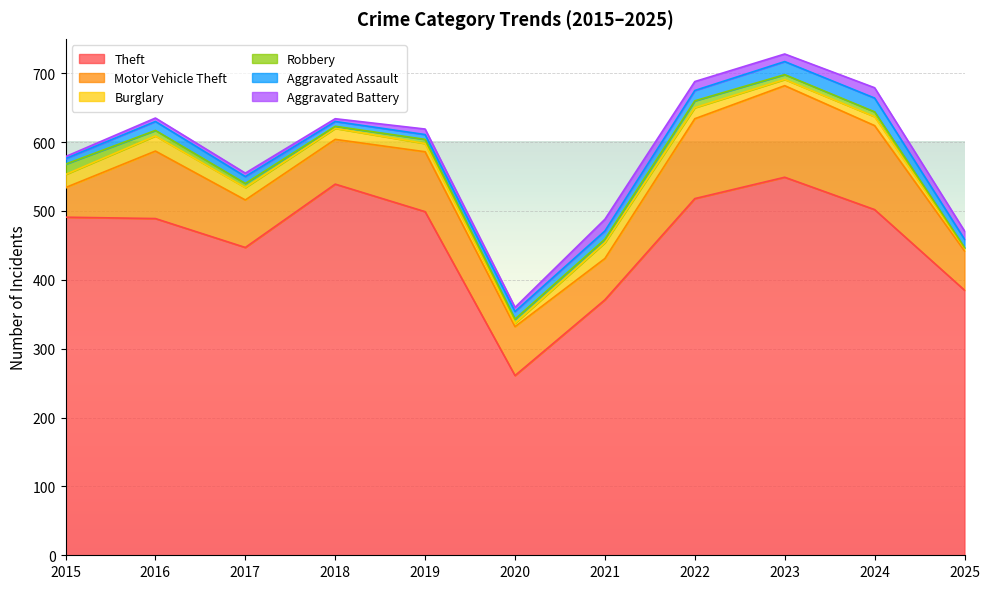

The Aggravated Battery series shows 2 at 2018. True or false?

False